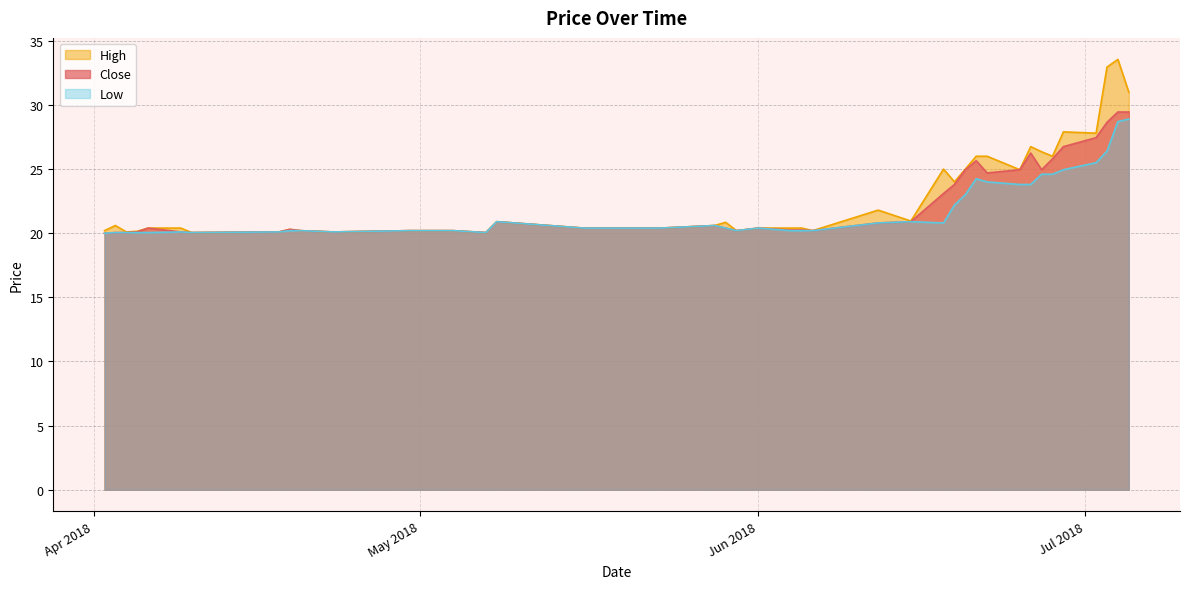

Count the number of categories in the chart.

40